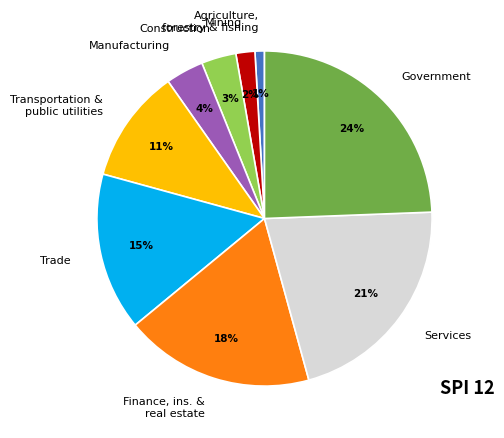

Which slice is the smallest?

Agriculture, forestry & fishing